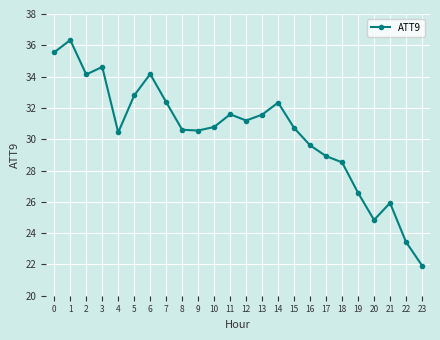

The chart shows a value of 34.6 at 3. True or false?

True